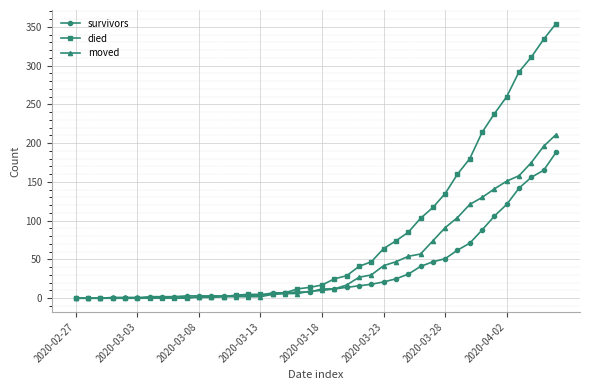

Which series has the widest spread of values?

died